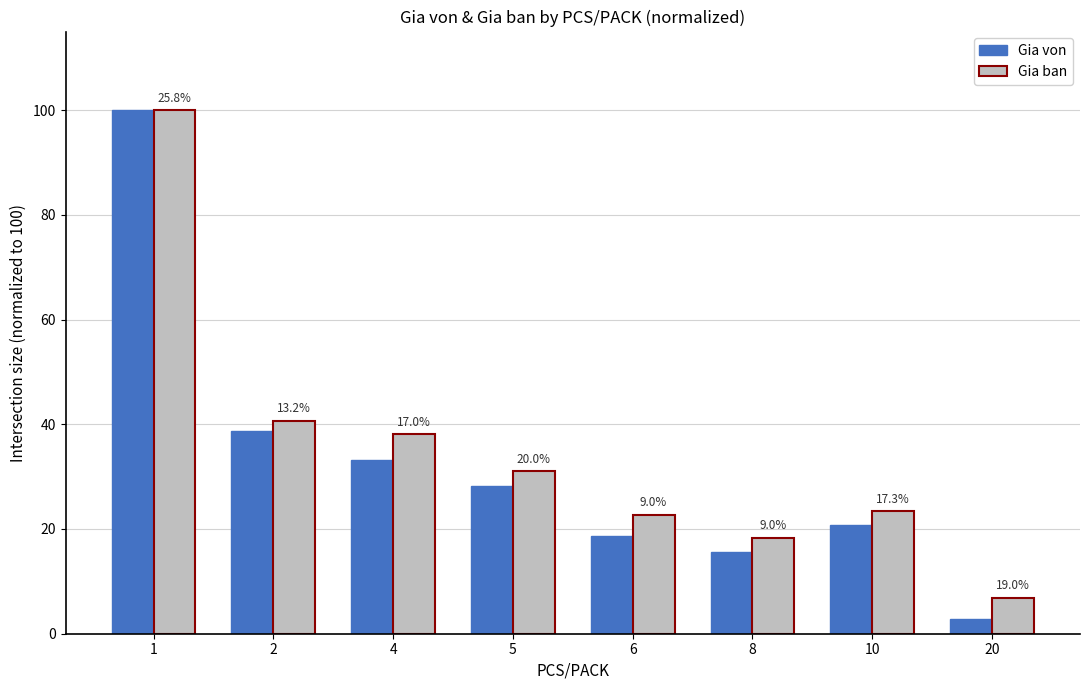

Does the chart contain stacked bars?

No